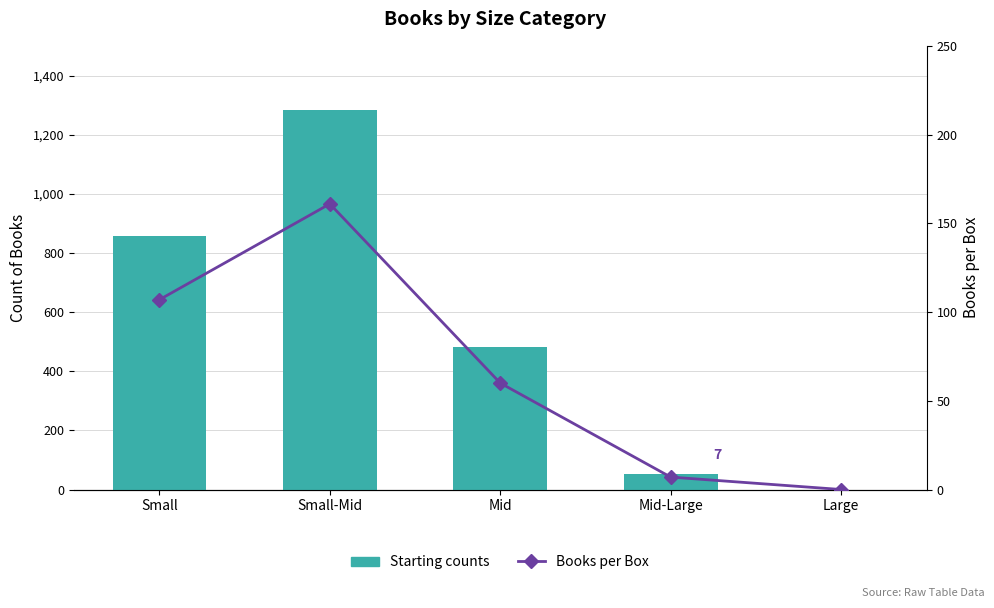

How many data points in Books per Box are above 60?

2